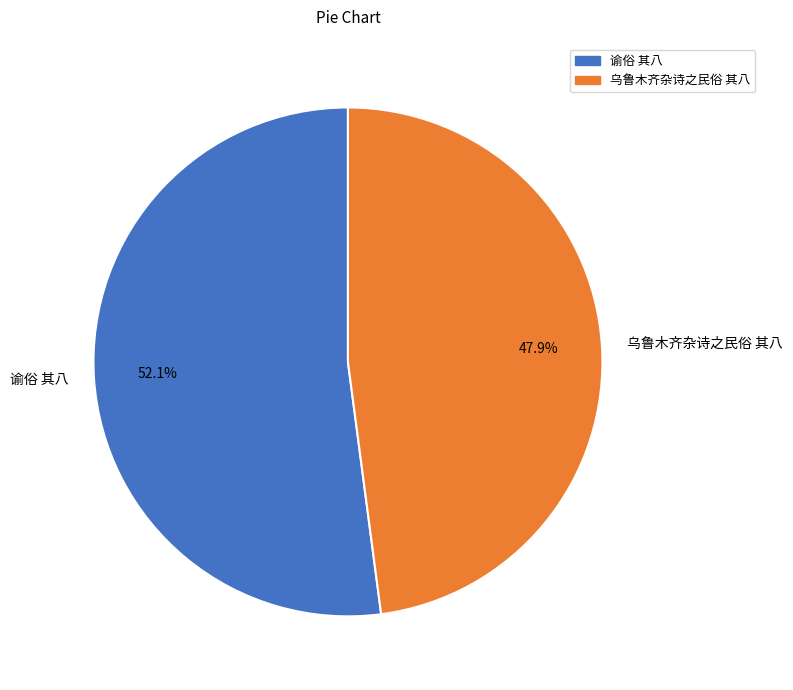

Count the number of slices in the pie.

2